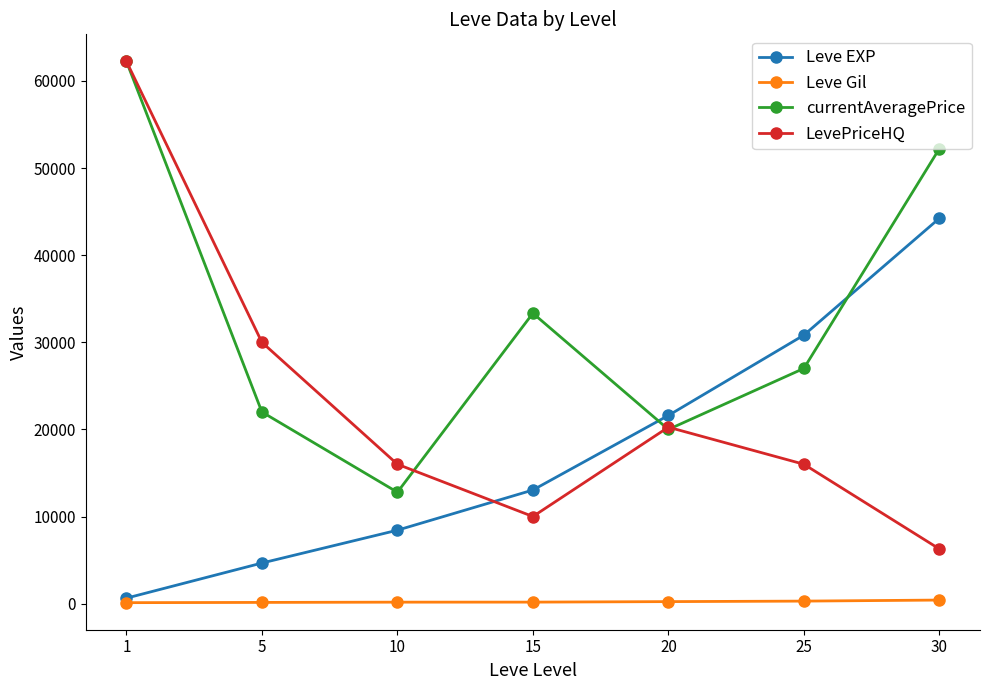

True or false: LevePriceHQ and currentAveragePrice cross at least once.

True